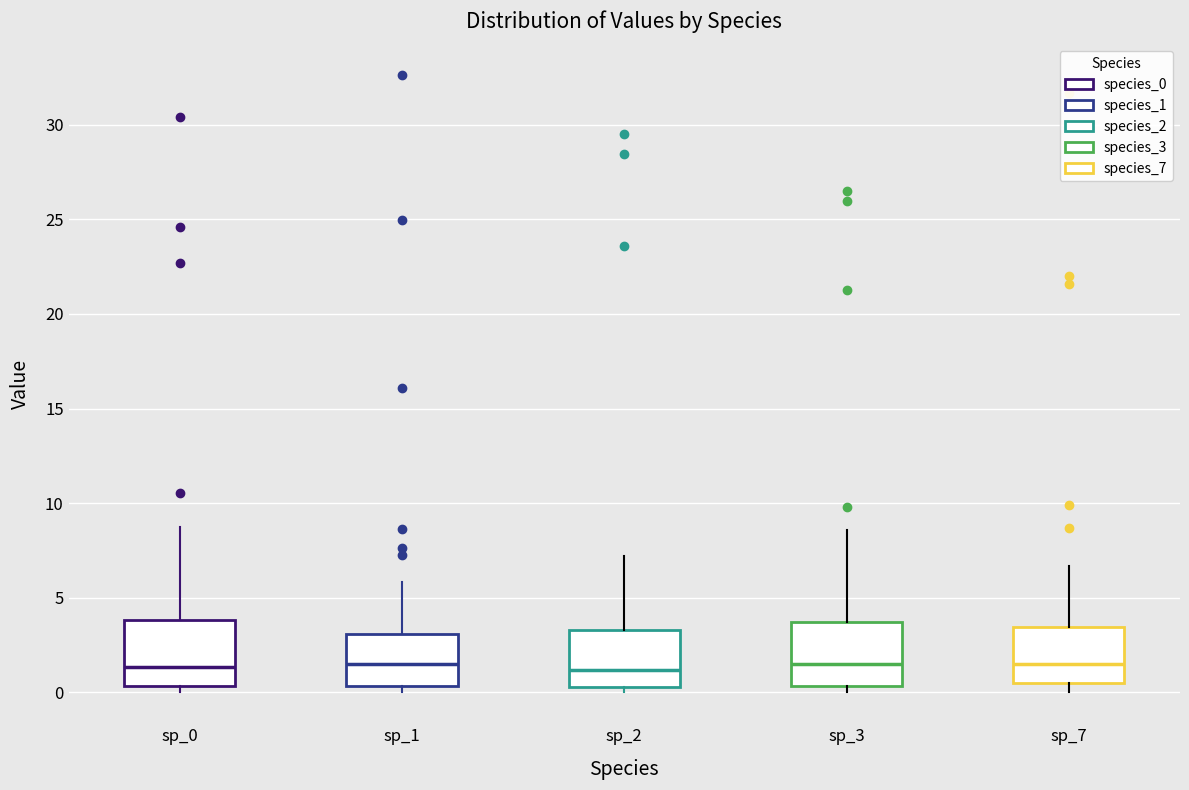

Reading left to right, read every box against the y-axis: the position of its median line, the range the box covers, and the ends of its whiskers. The values are not printed on the chart, so give them approximately, as read against the axis.

sp_0: median 1.5, box 0.5 to 4.0, whiskers 0.0 to 8.5
sp_1: median 1.5, box 0.5 to 3.0, whiskers 0.0 to 6.0
sp_2: median 1.0, box 0.5 to 3.5, whiskers 0.0 to 7.0
sp_3: median 1.5, box 0.5 to 3.5, whiskers 0.0 to 8.5
sp_7: median 1.5, box 0.5 to 3.5, whiskers 0.0 to 6.5